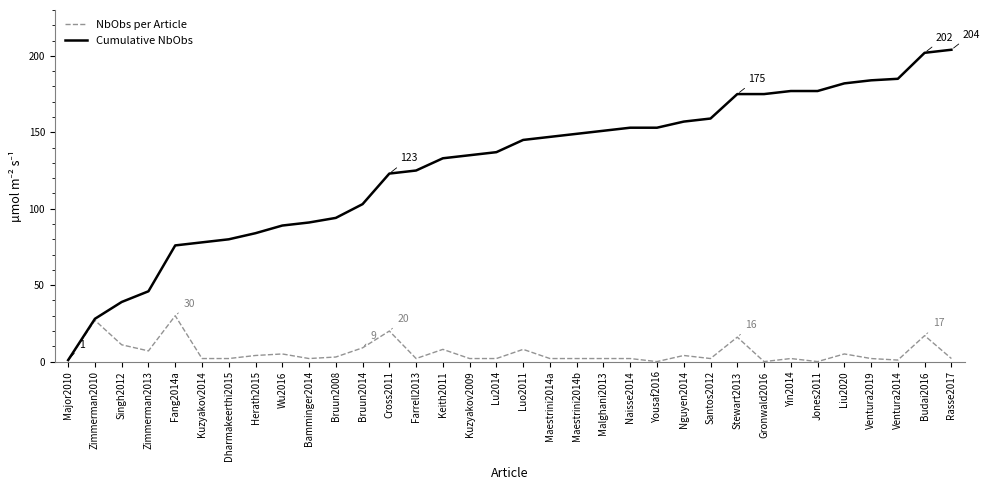

Between Gronwald2016 and Liu2020, which series saw the biggest shift?

Cumulative NbObs